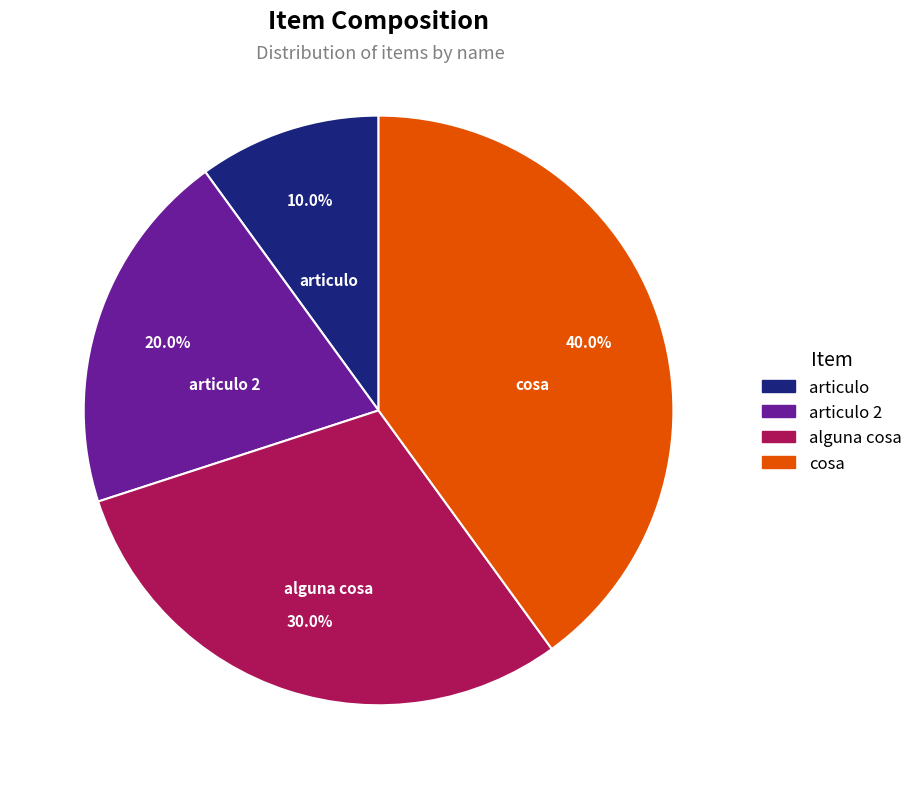

True or false: articulo accounts for 10% of the total.

True